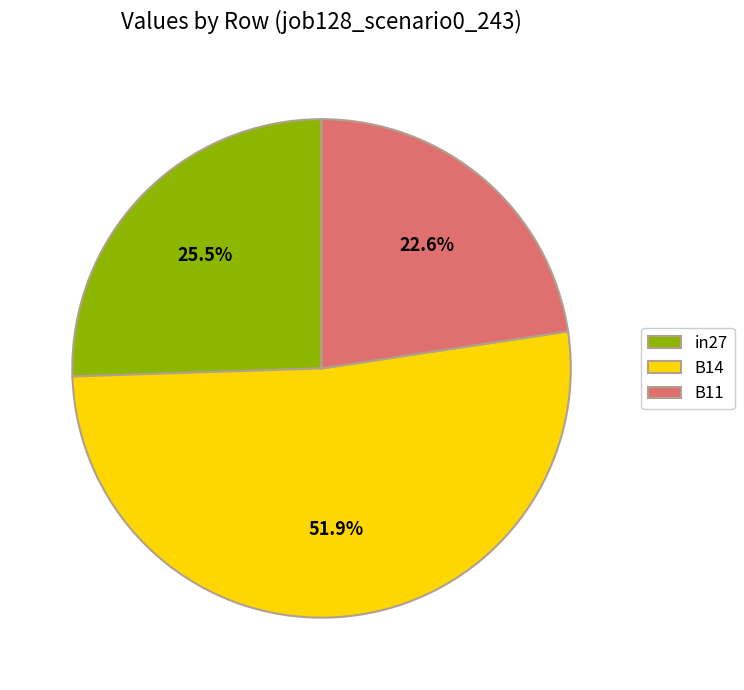

What percentage do B11 and in27 together represent?

48.1%